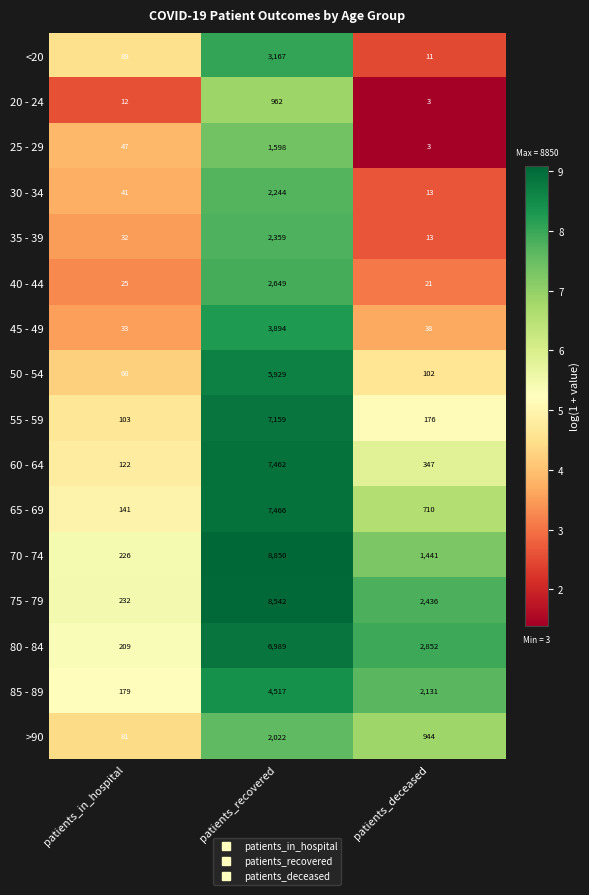

What is the sum of all 80 - 84 values?

10050